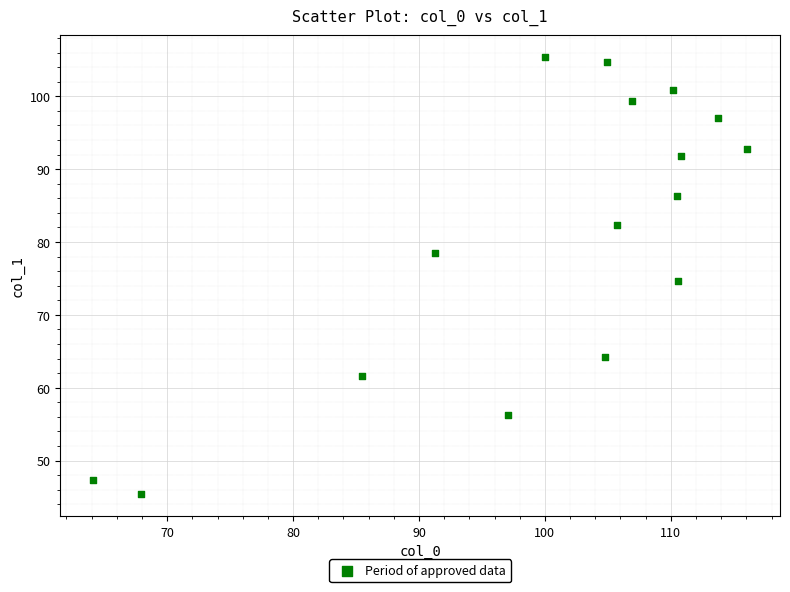

What is the range of Y values (max minus min)?

60.0